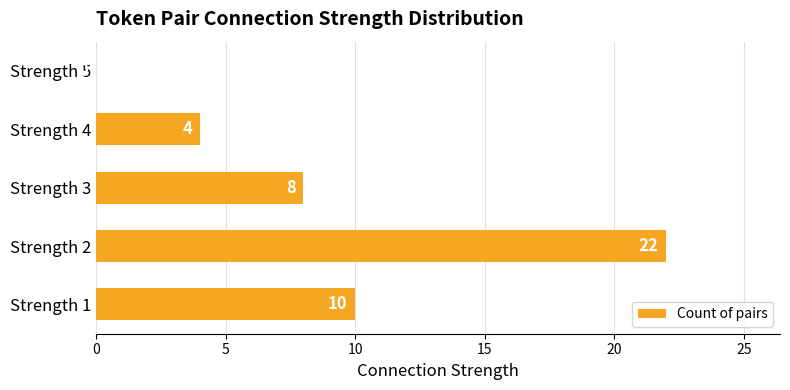

What is the sum of all values?

44